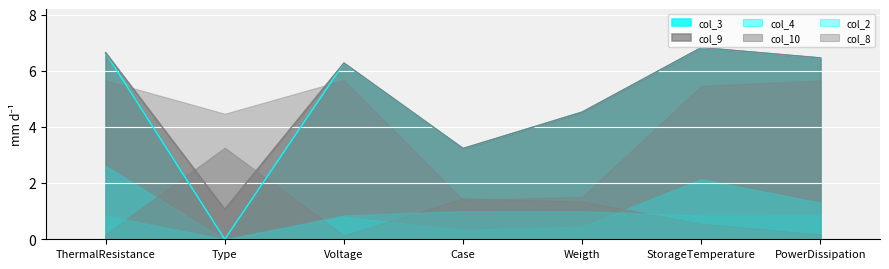

True or false: col_9 and col_4 intersect in this chart.

False